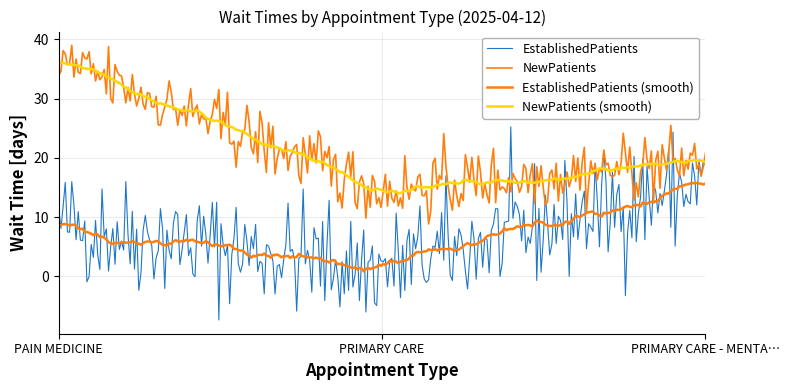

Does the chart display data point markers on the line(s)?

No